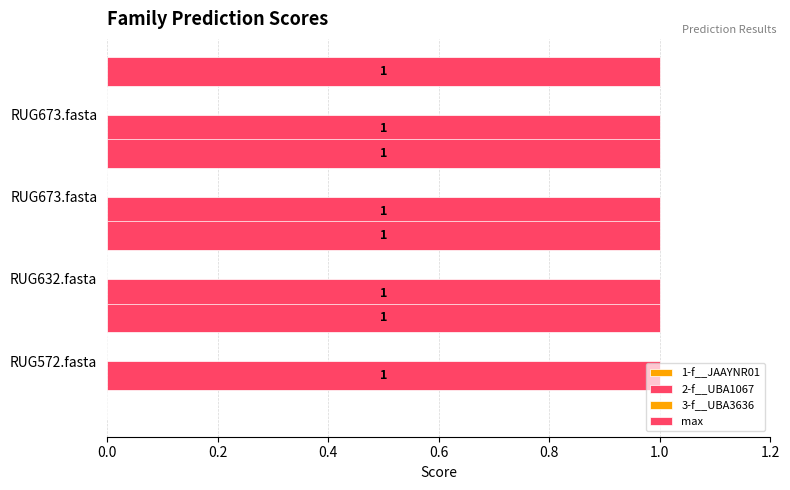

Reading left to right, what are all the values shown in this chart?

1-f__JAAYNR01: RUG572.fasta=0	RUG632.fasta=0	RUG673.fasta=0	RUG673.fasta=0
2-f__UBA1067: RUG572.fasta=1	RUG632.fasta=1	RUG673.fasta=1	RUG673.fasta=1
3-f__UBA3636: RUG572.fasta=0	RUG632.fasta=0	RUG673.fasta=0	RUG673.fasta=0
max: RUG572.fasta=1	RUG632.fasta=1	RUG673.fasta=1	RUG673.fasta=1